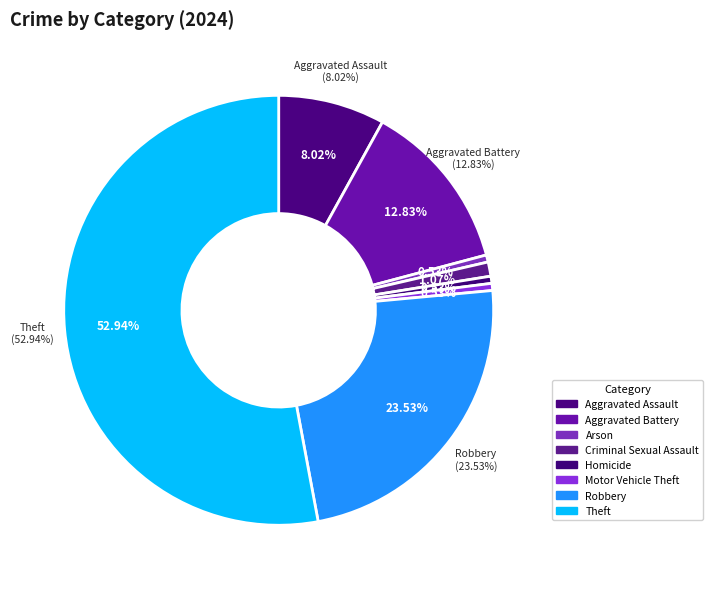

Does Theft represent more than half of the total?

Yes